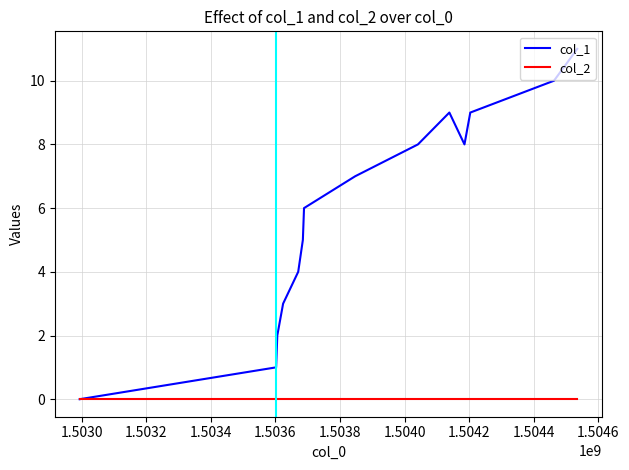

List the series in order of their overall mean, highest first.

col_1, col_2